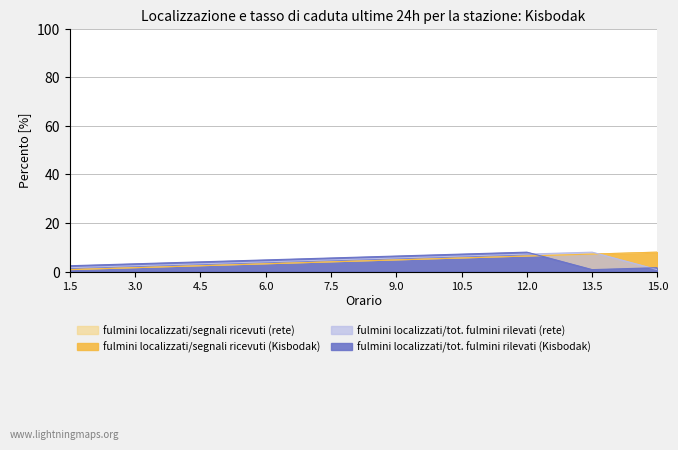

How many lines are shown in the chart?

4